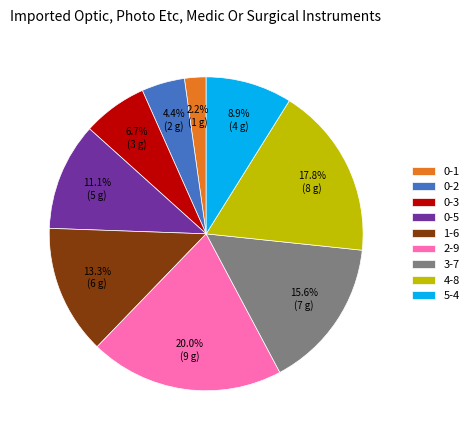

To the nearest percent, what is the combined percentage of 0-2 and 0-3?

11%